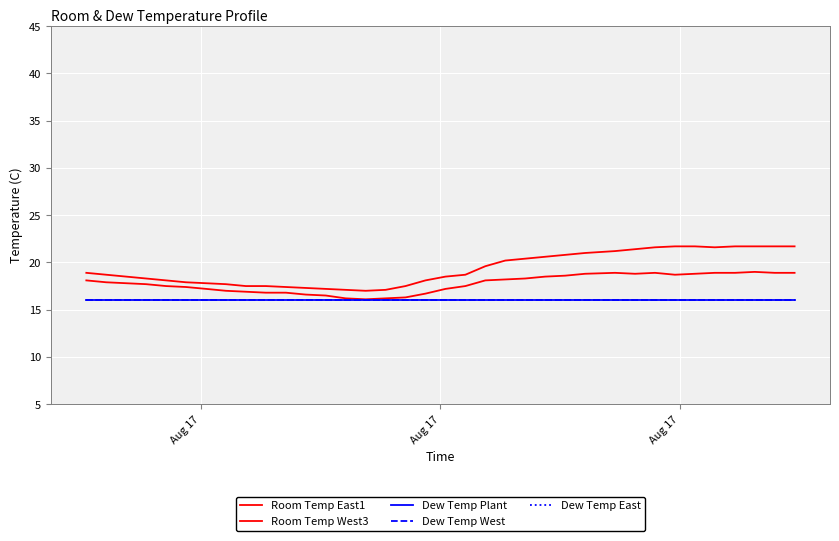

What is the difference between the second highest and minimum values in the Room Temp West3 series?

4.7